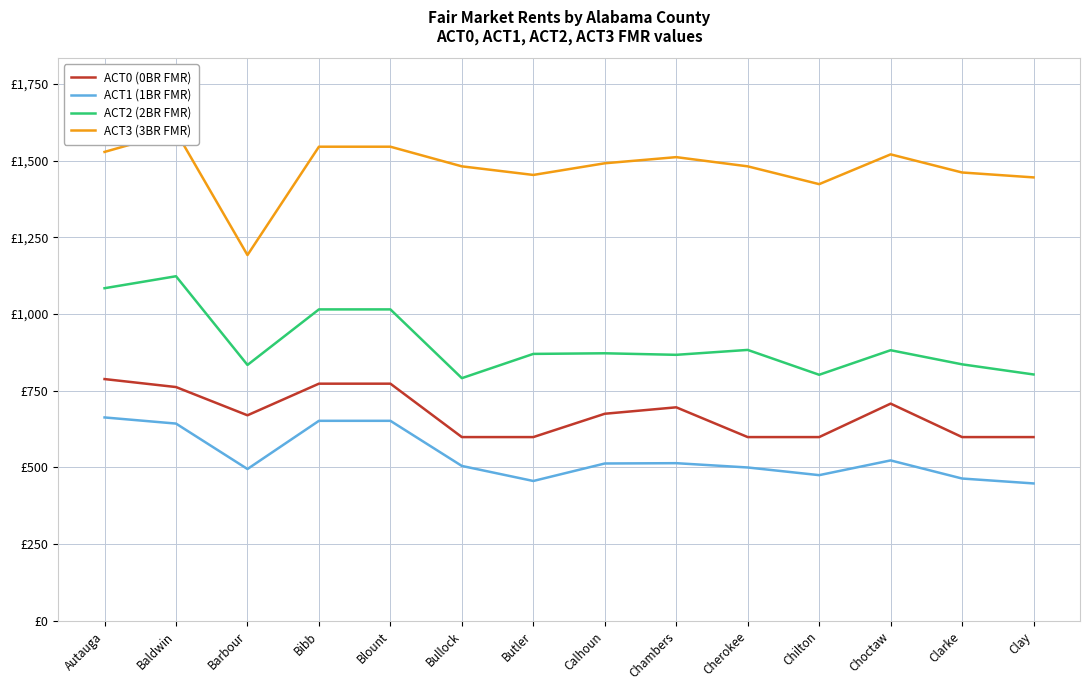

Which series changed the most between Bullock and Clay?

ACT1 (1BR FMR)